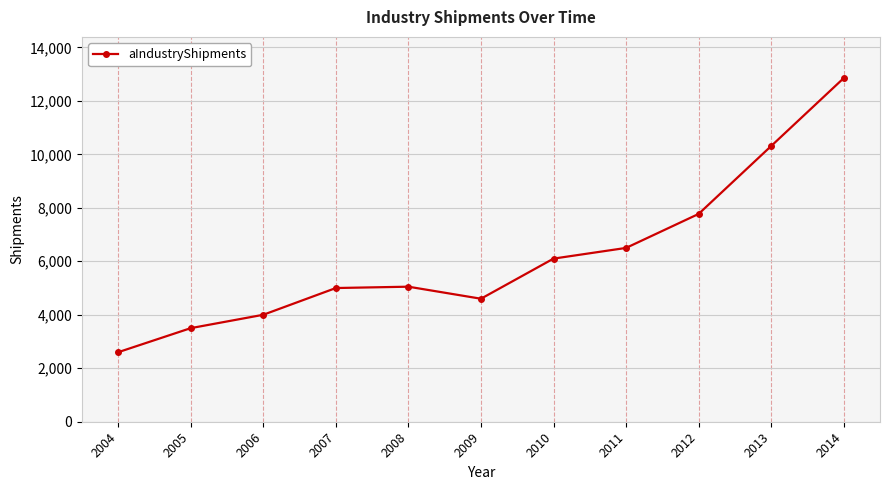

Between 2011 and 2010, which is larger?

2011